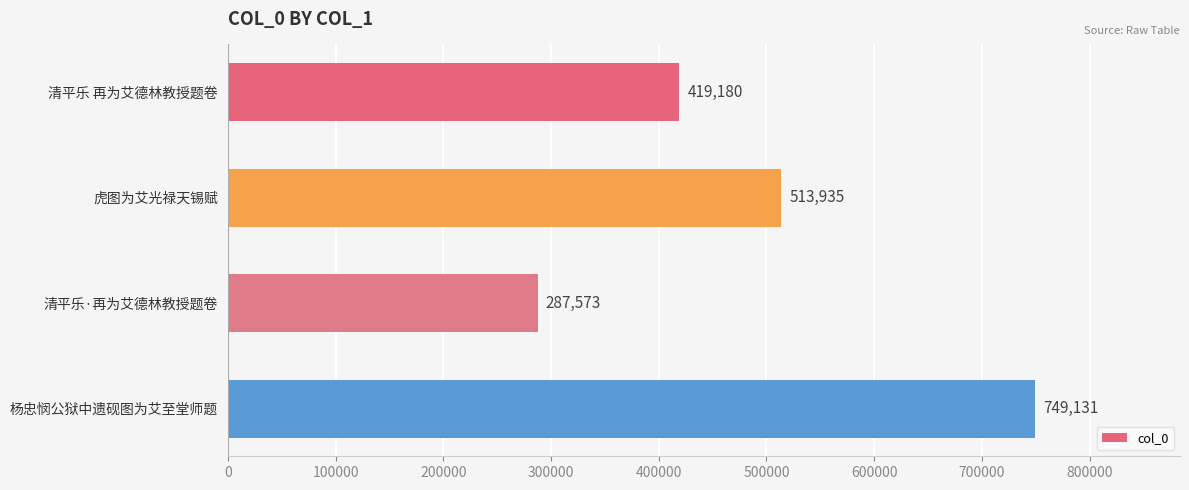

Reading bottom to top, list all the values displayed in this chart.

749131	287573	513935	419180